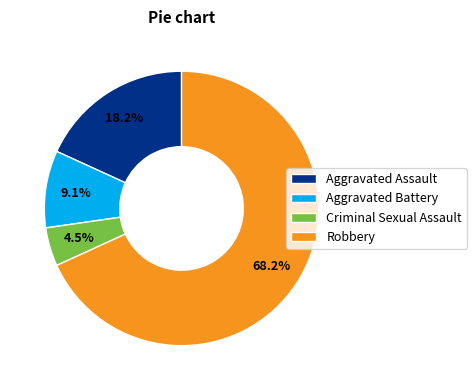

What percentage is NOT represented by Aggravated Battery?

90.9%